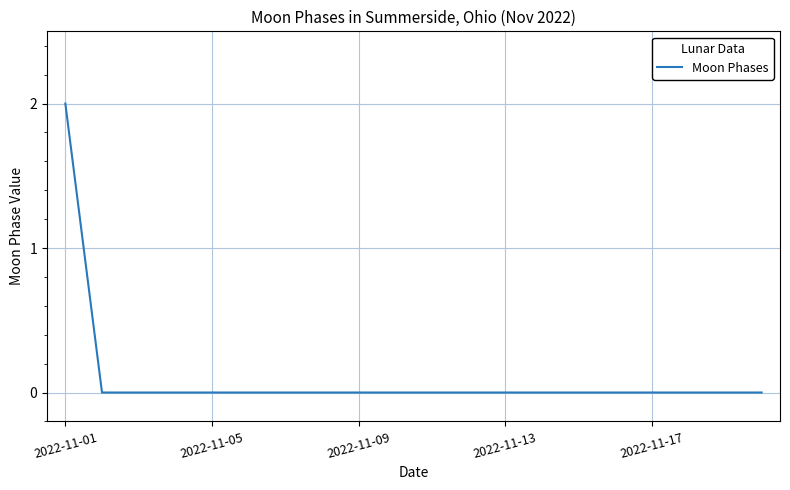

Does the chart have visible grid lines?

Yes